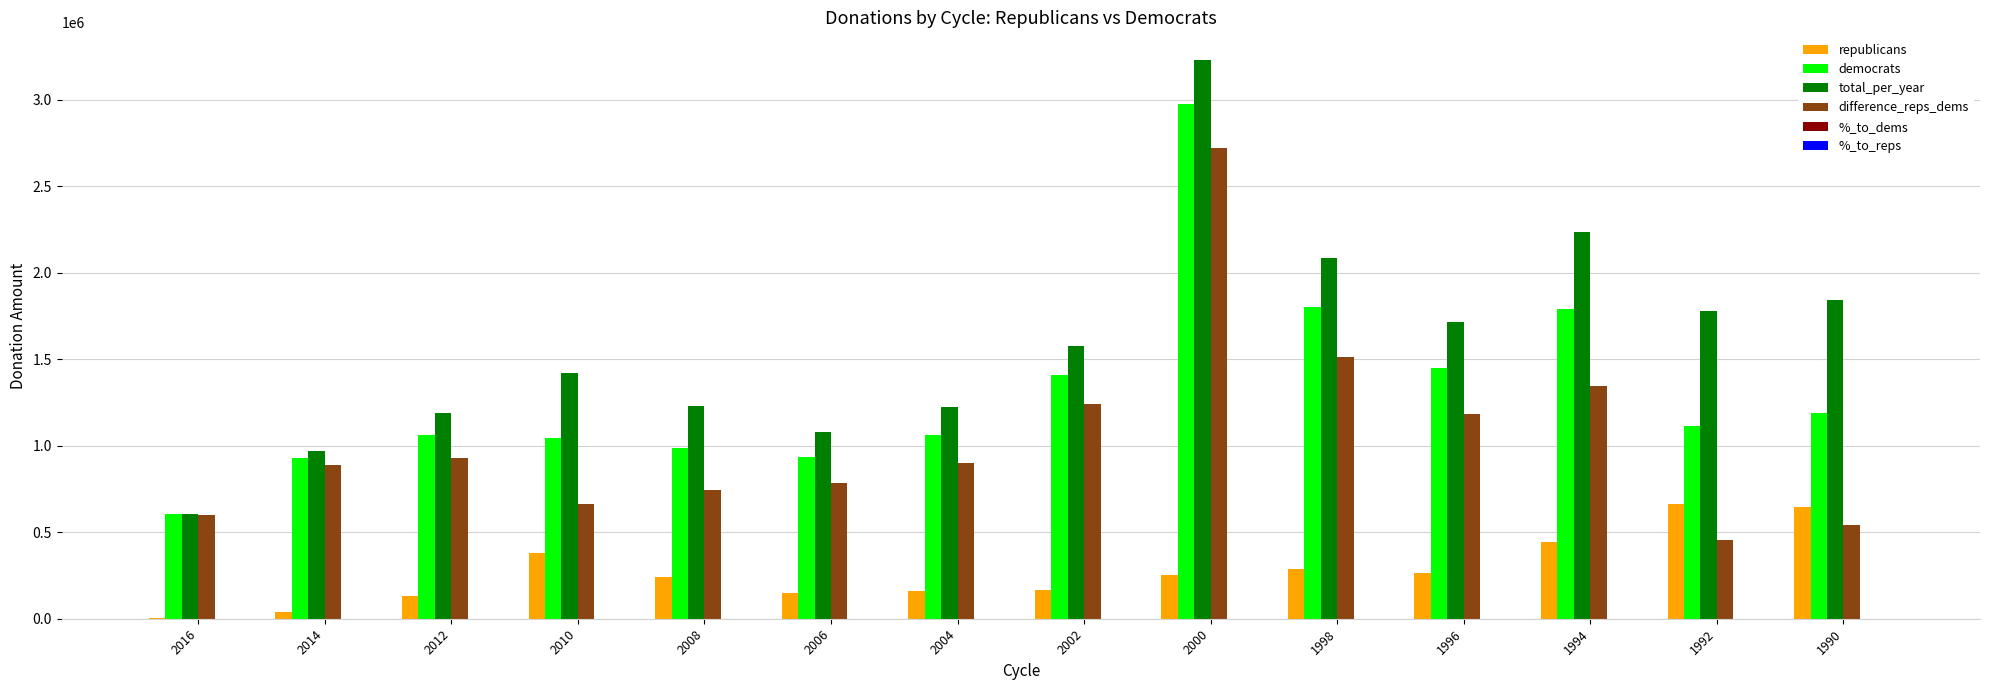

Which series has the largest total across all categories?

total_per_year